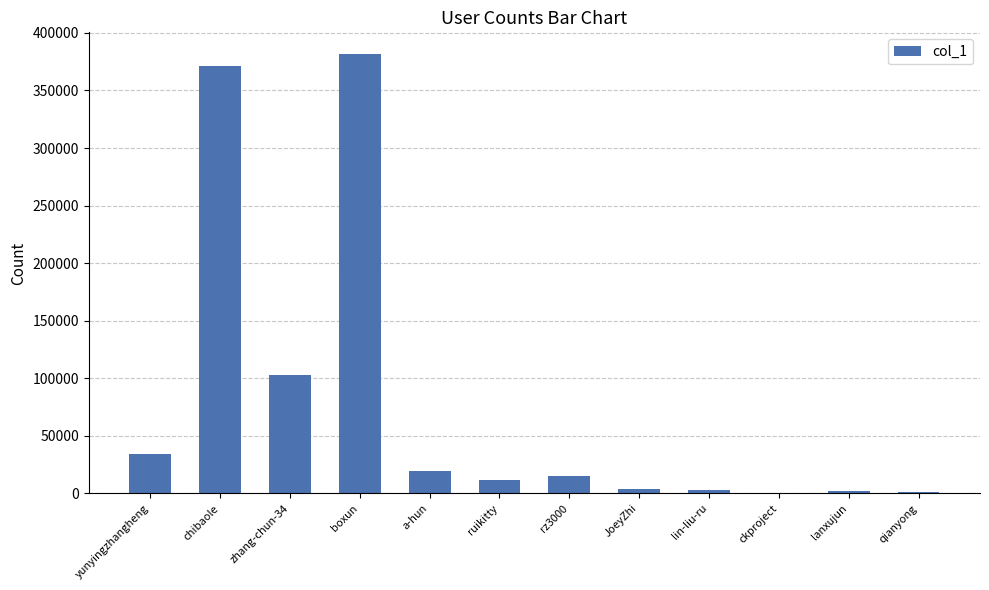

True or false: the data shows 674 at ckproject.

True